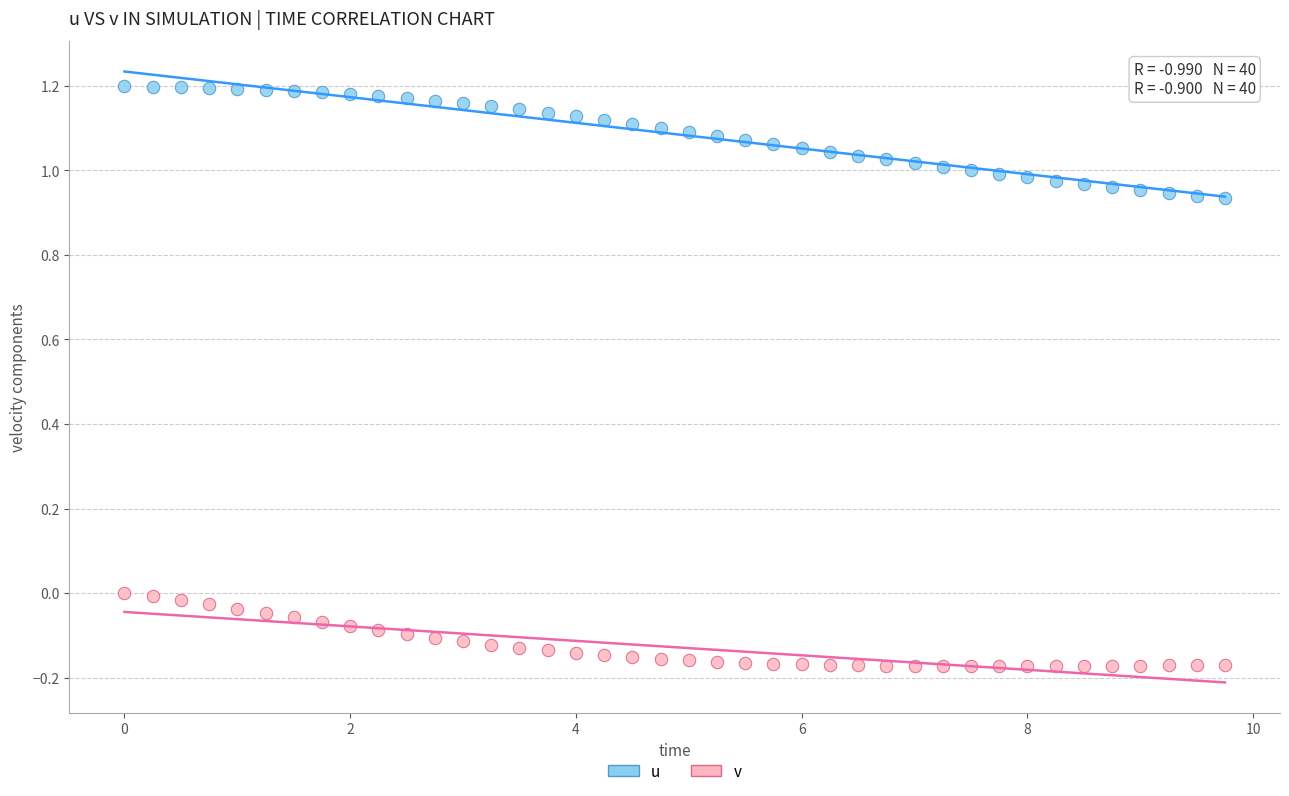

Which series contains the highest Y value?

u